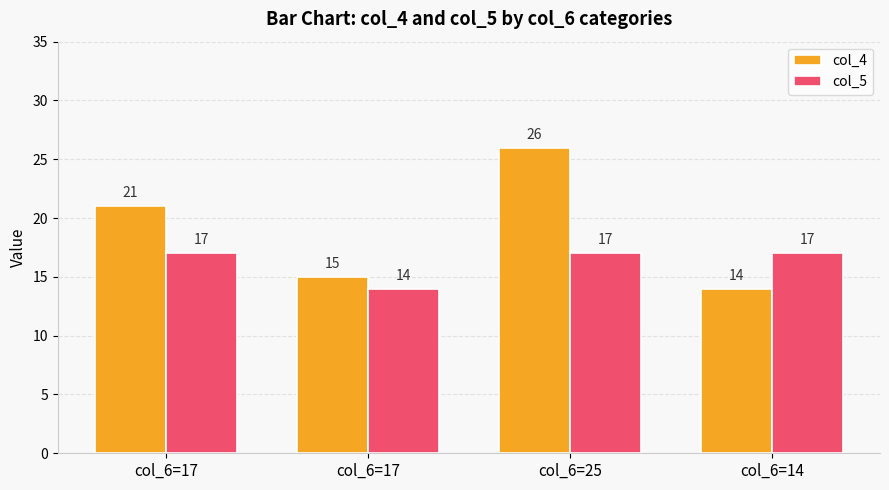

True or false: col_5 has a value of 9 at col_6=25.

False